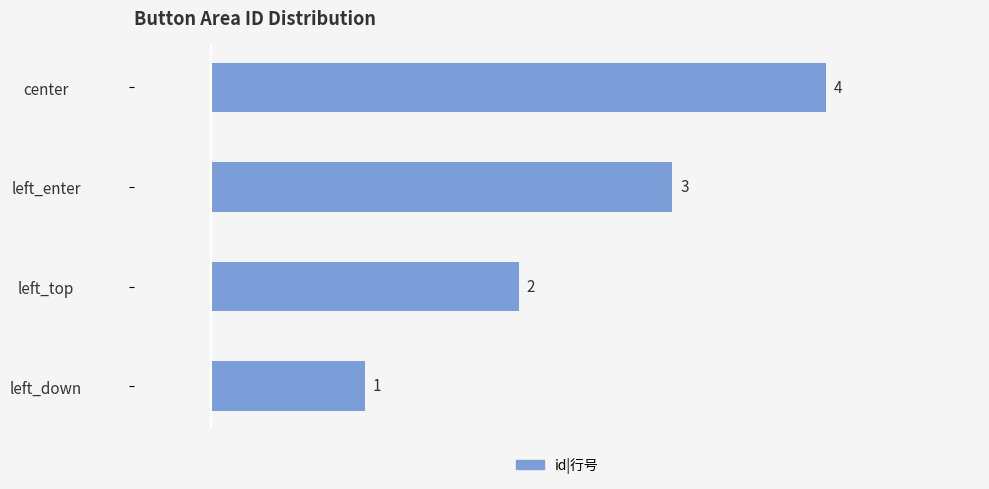

Approximately how many times larger is the value at center compared to left_enter?

1.3